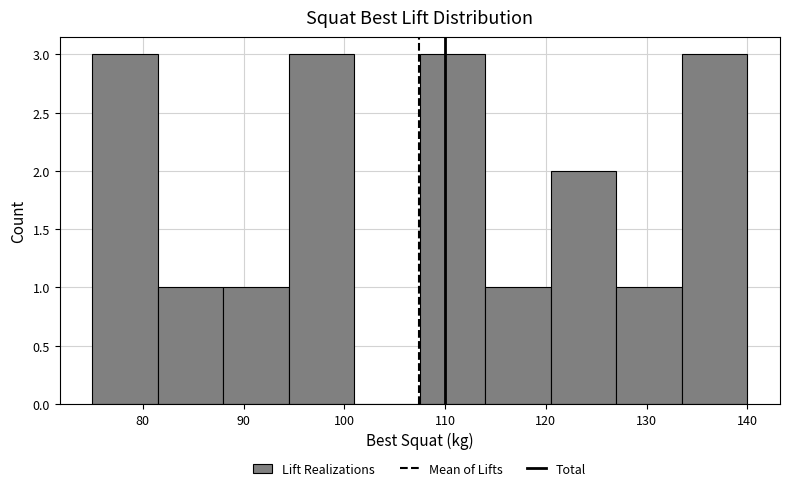

Reading left to right, transcribe this chart: for each bar, give the range it covers on the x-axis and its height. Neither the bar edges nor the heights are printed on the chart, so give them approximately, as read against the axes.

75.0 to 81.5: 3
81.5 to 88.0: 1
88.0 to 94.5: 1
94.5 to 101.0: 3
101.0 to 107.5: 0
107.5 to 114.0: 3
114.0 to 120.5: 1
120.5 to 127.0: 2
127.0 to 133.5: 1
133.5 to 140.0: 3